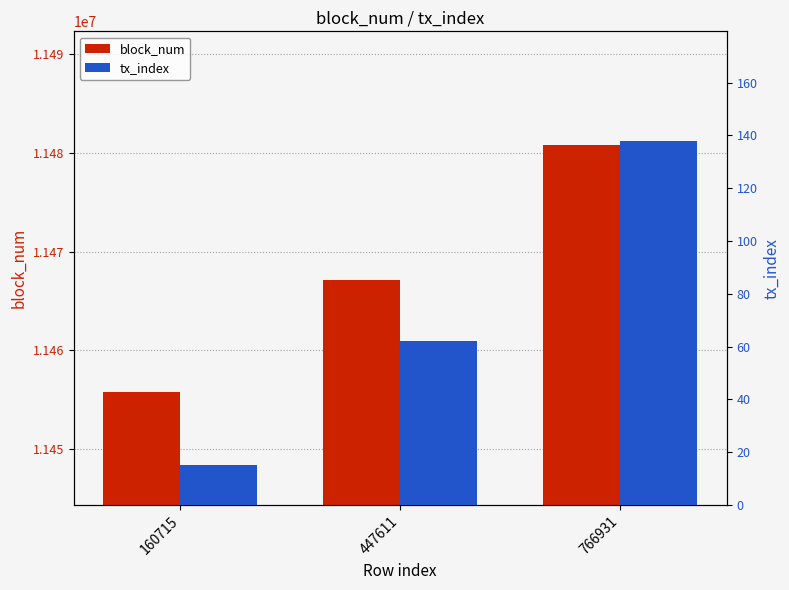

What is the difference between the maximum and minimum values in the tx_index series?

123